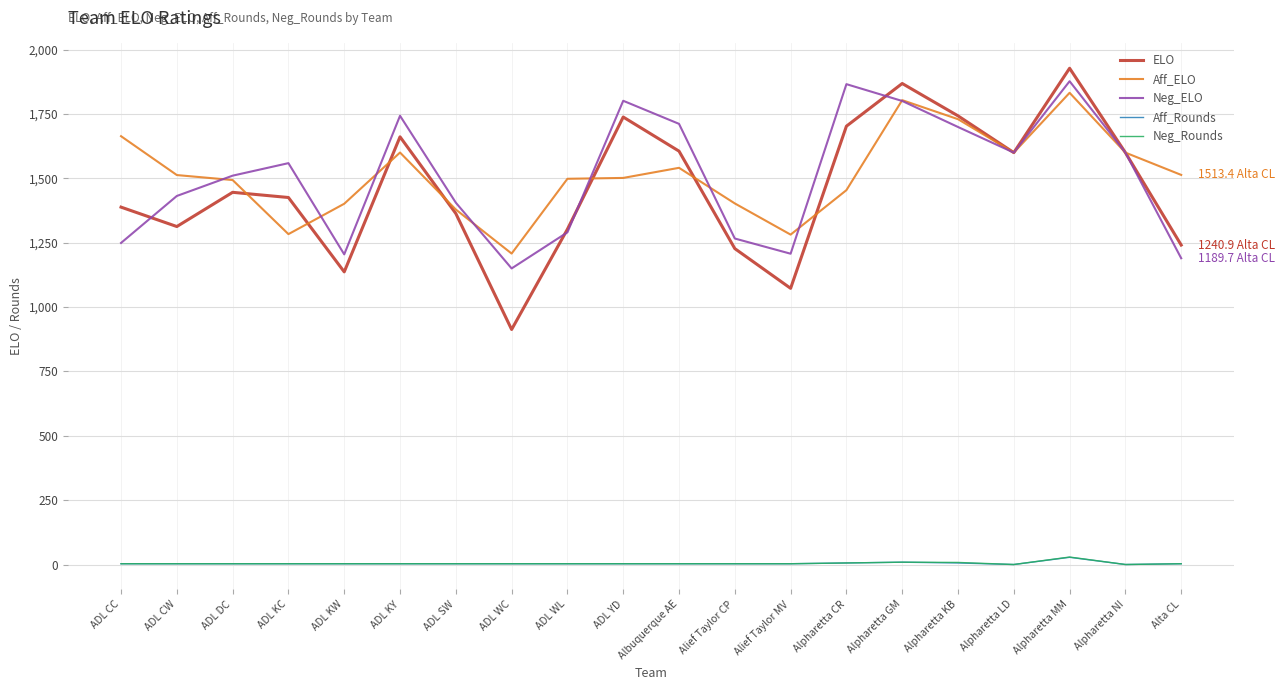

Which category has the highest value across all series?

Alpharetta MM